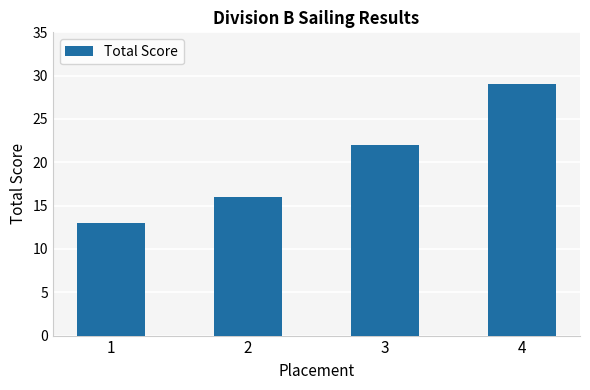

What is the smallest value displayed?

13